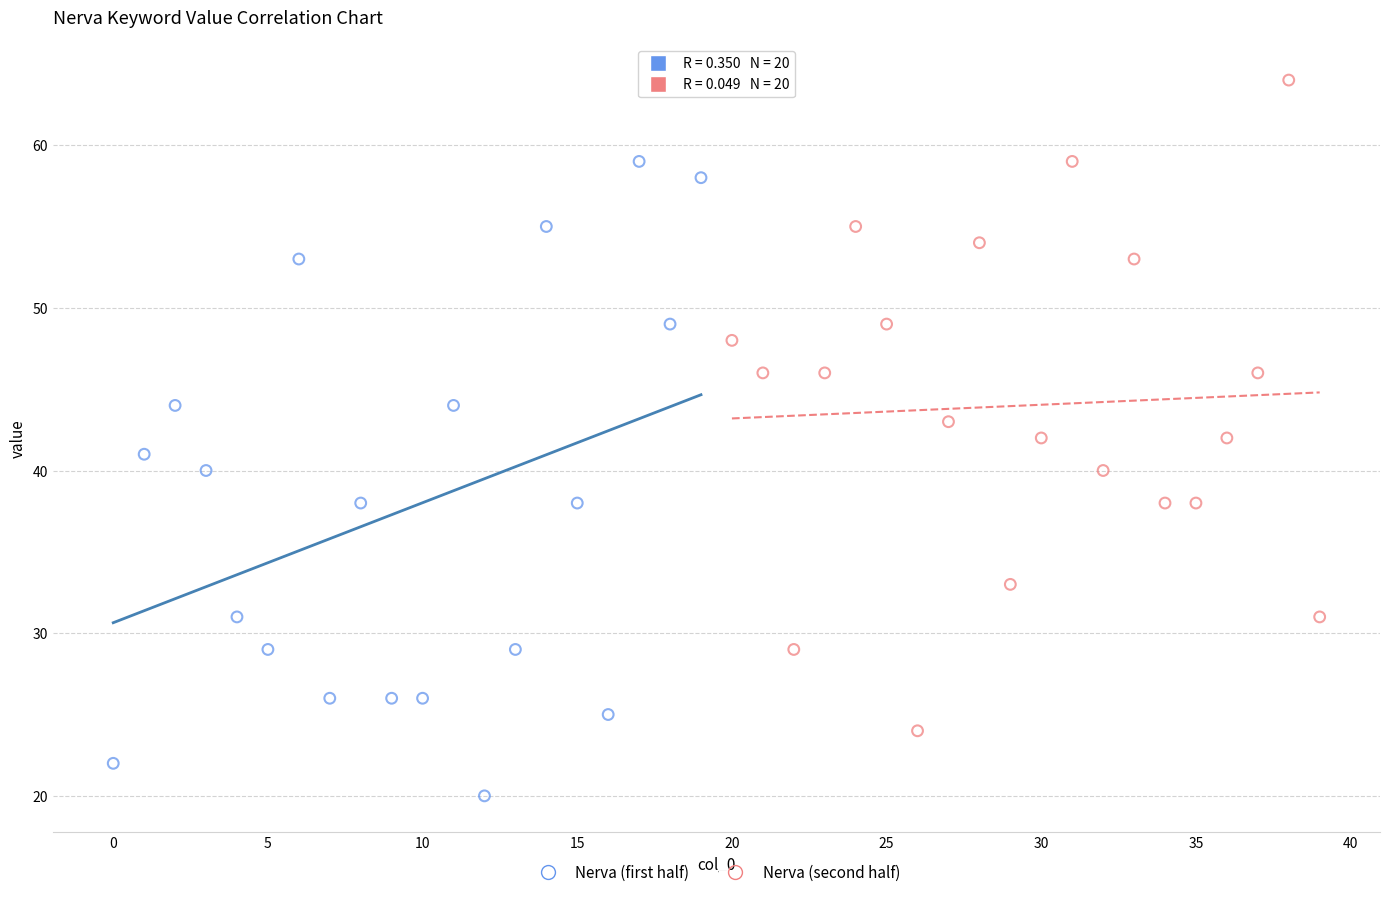

Which series reaches the minimum Y coordinate?

Nerva (first half)